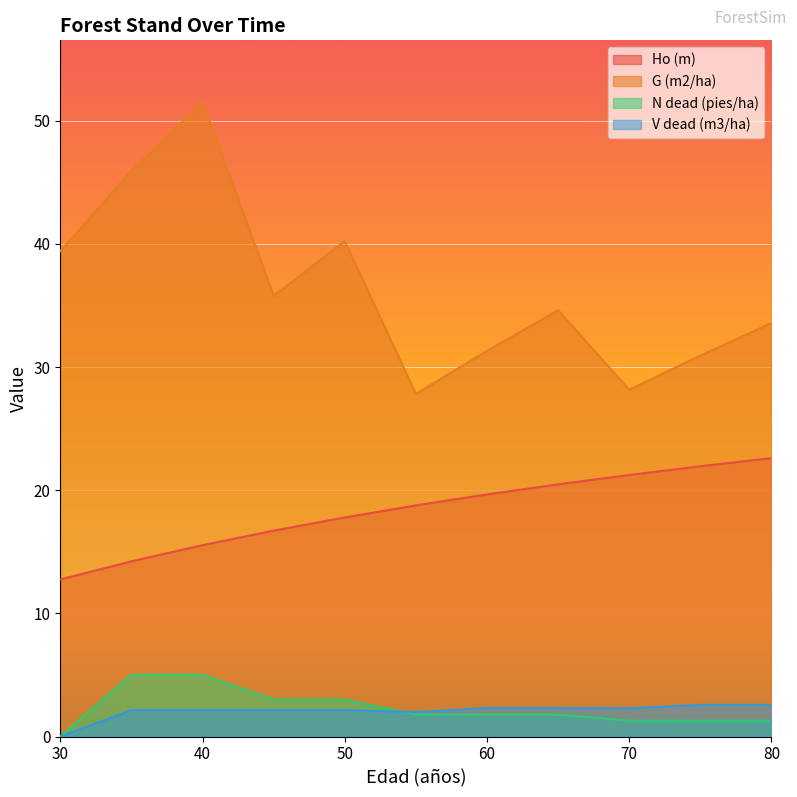

True or false: N dead (pies/ha) and G (m2/ha) cross at least once.

False